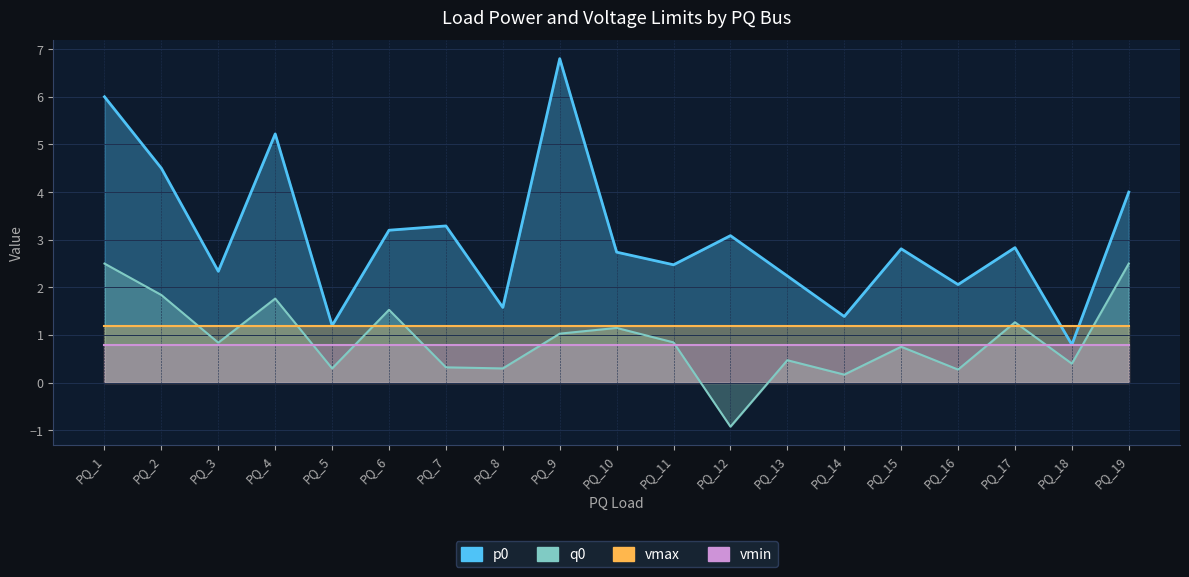

What is the smallest value displayed?

-0.9